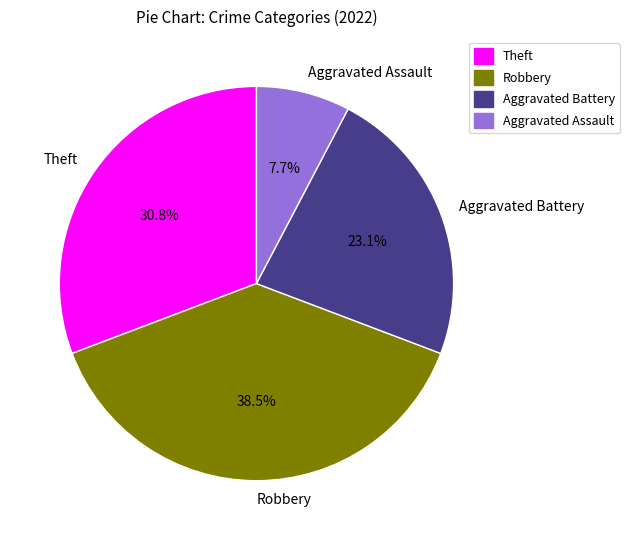

To the nearest percent, what is the combined percentage of Aggravated Assault and Aggravated Battery?

31%